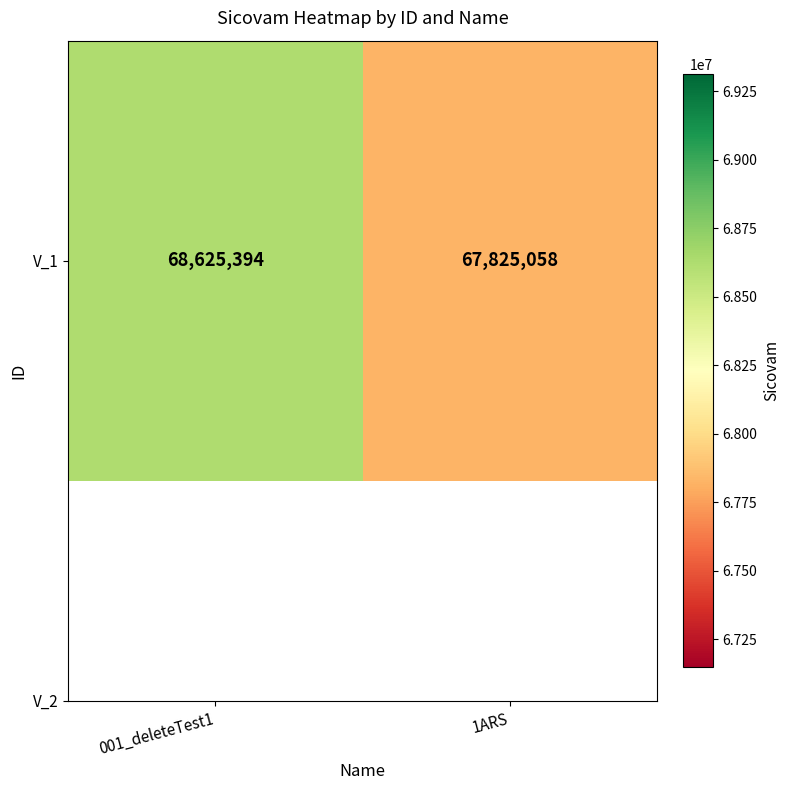

At which category does the chart reach its peak across all series?

001_deleteTest1